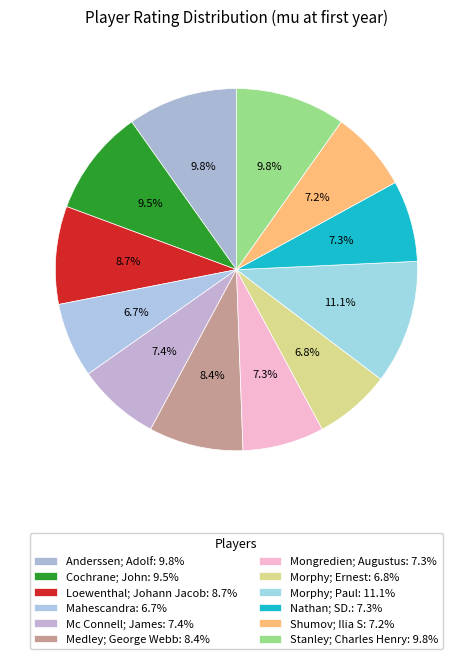

To the nearest percent, what is the combined percentage of Nathan; SD. and Morphy; Paul?

18%